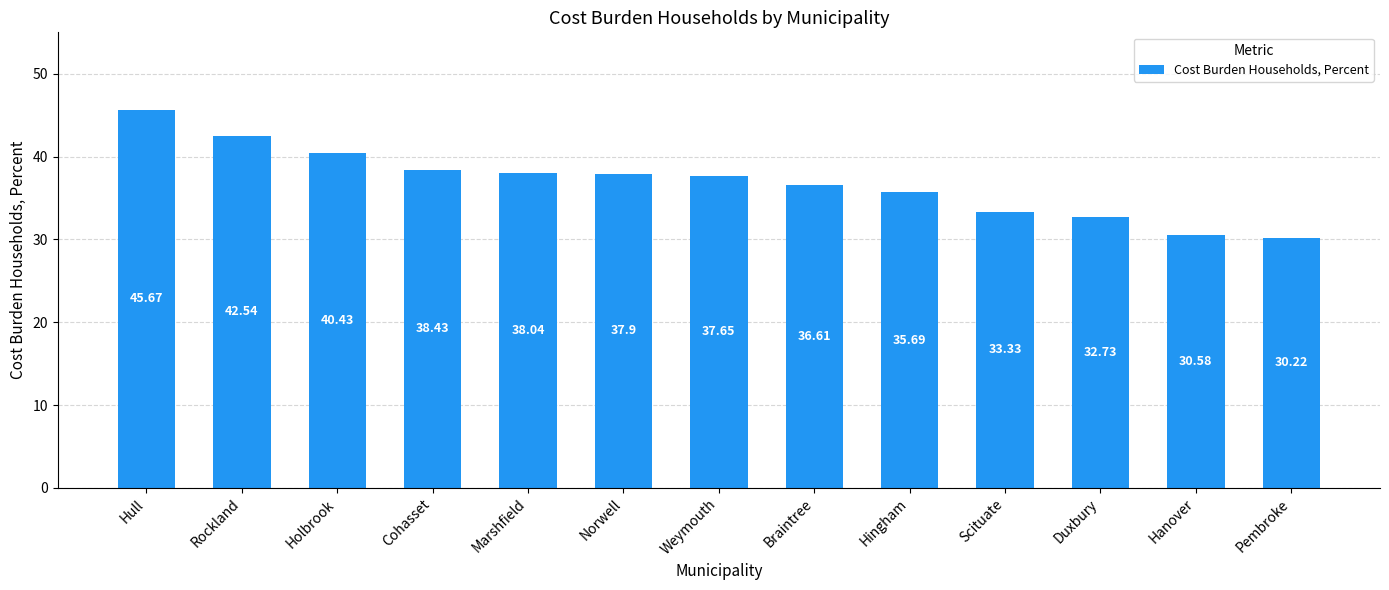

List the labels in order of value, largest first.

Hull, Rockland, Holbrook, Cohasset, Marshfield, Norwell, Weymouth, Braintree, Hingham, Scituate, Duxbury, Hanover, Pembroke